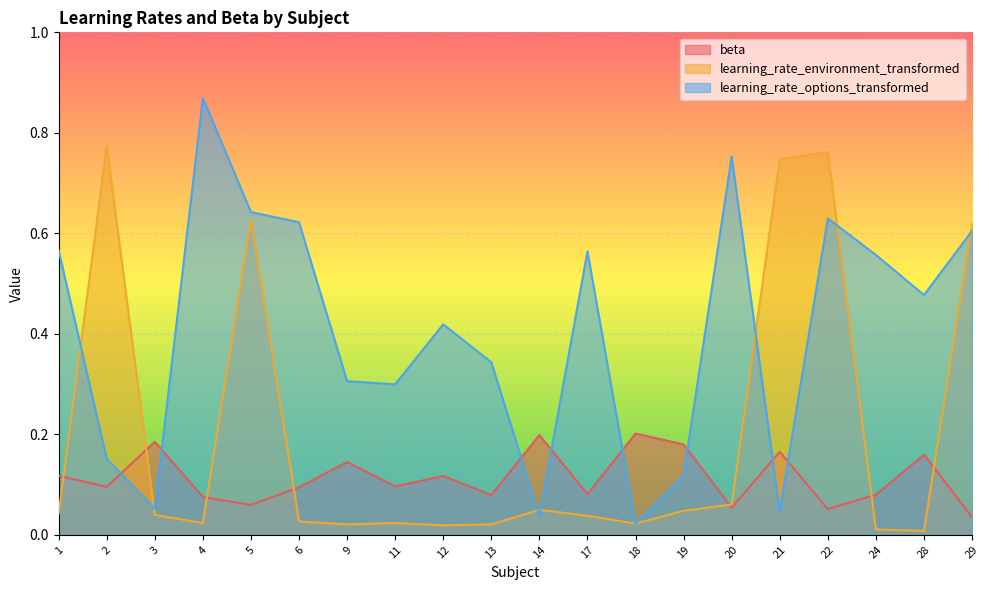

Which series has the widest spread of values?

learning_rate_options_transformed